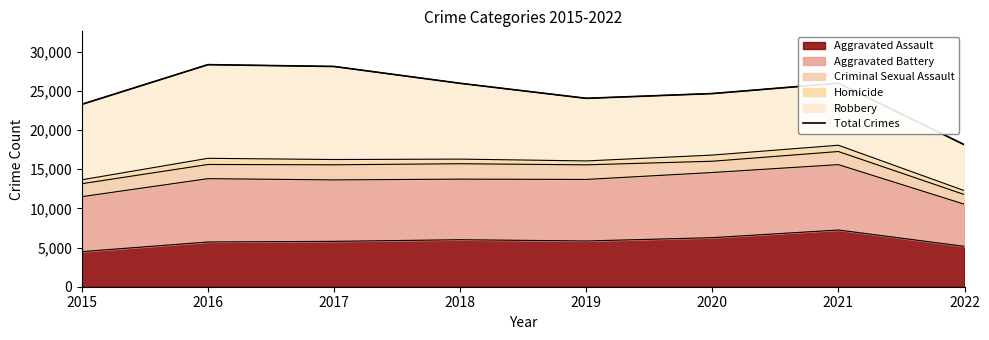

What is the difference between the maximum and second lowest values?

5064